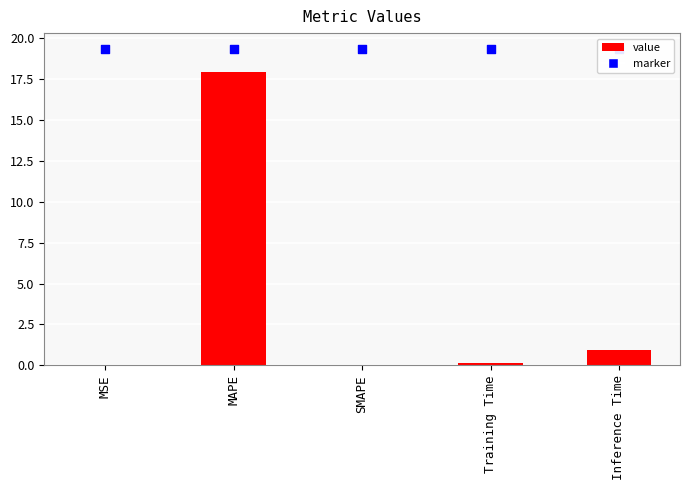

Which has a higher value, MSE or SMAPE?

MSE